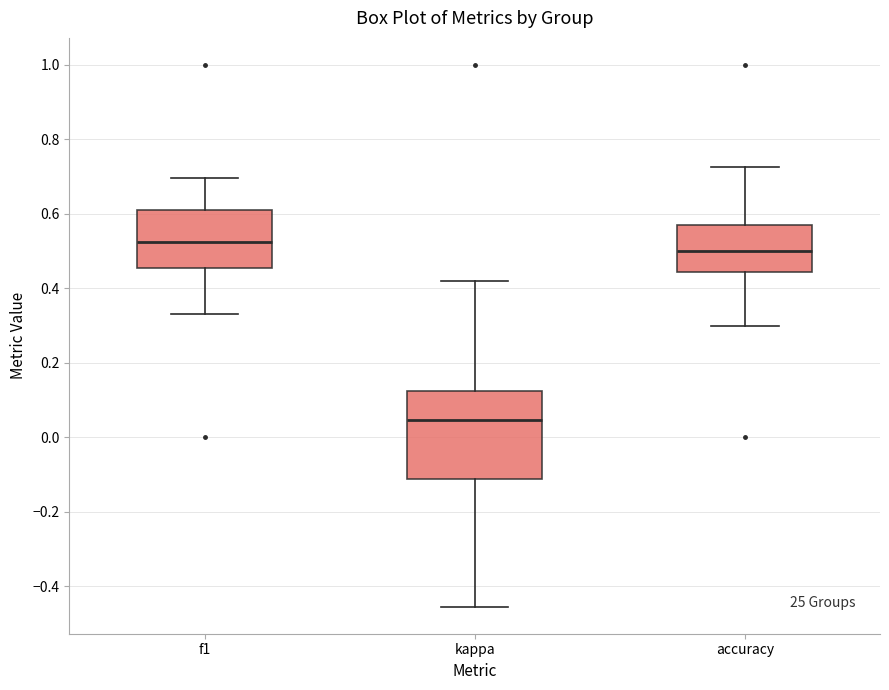

Reading left to right, transcribe this box plot: for each box, give where its median line is, the range the box spans, and where its two whiskers end, as read against the y-axis. The values are not printed on the chart, so give them approximately, as read against the axis.

f1: median 0.52, box 0.46 to 0.60, whiskers 0.34 to 0.70
kappa: median 0.04, box -0.12 to 0.12, whiskers -0.46 to 0.42
accuracy: median 0.50, box 0.44 to 0.58, whiskers 0.30 to 0.72